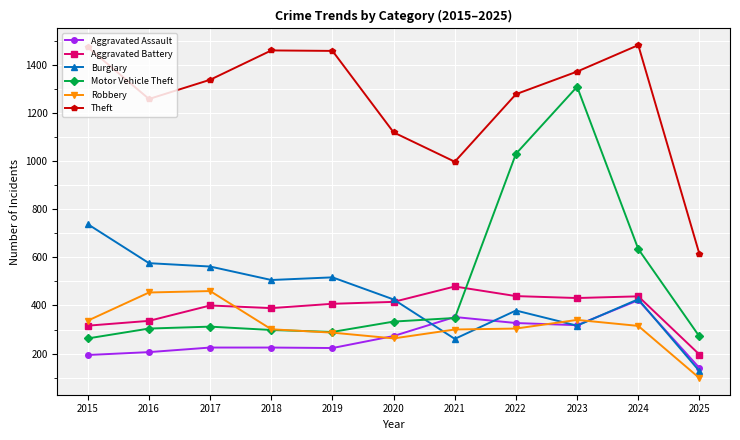

True or false: Motor Vehicle Theft and Theft intersect in this chart.

False